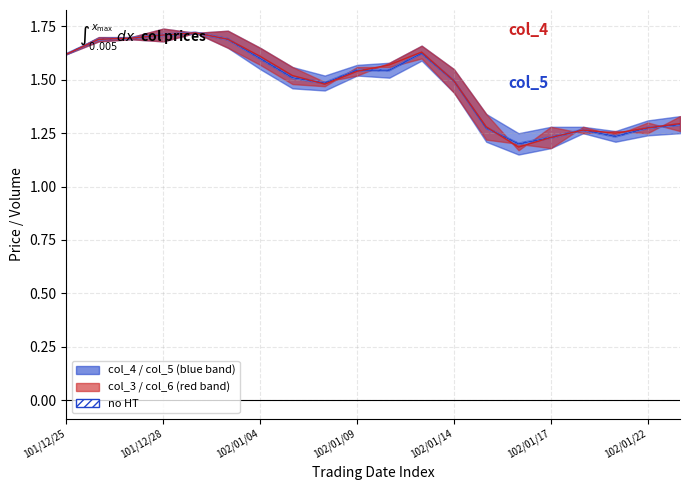

Is it true that col_6 equals 0.8 at 102/01/22?

False